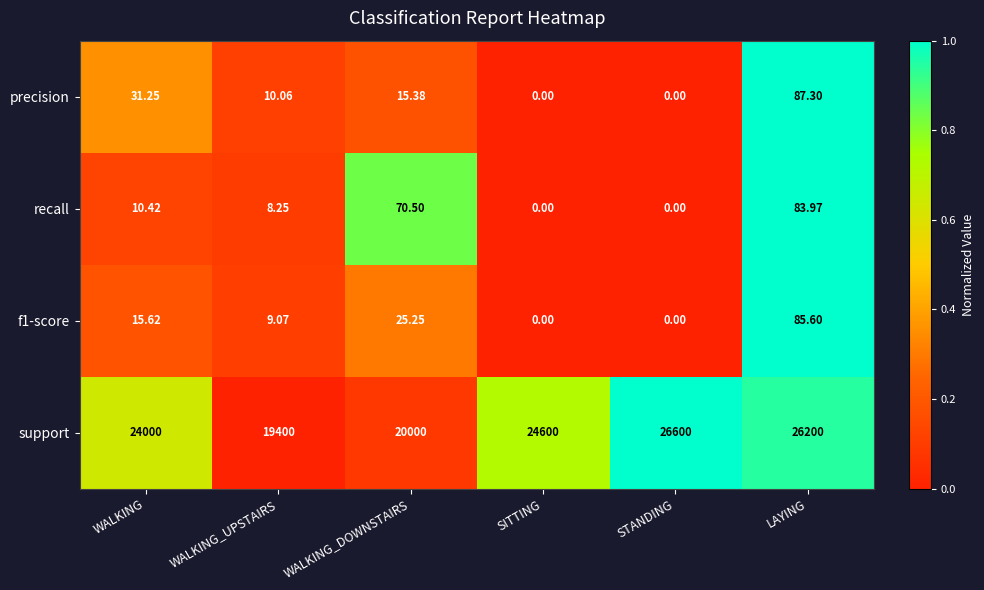

Which label corresponds to the largest value in the chart?

STANDING